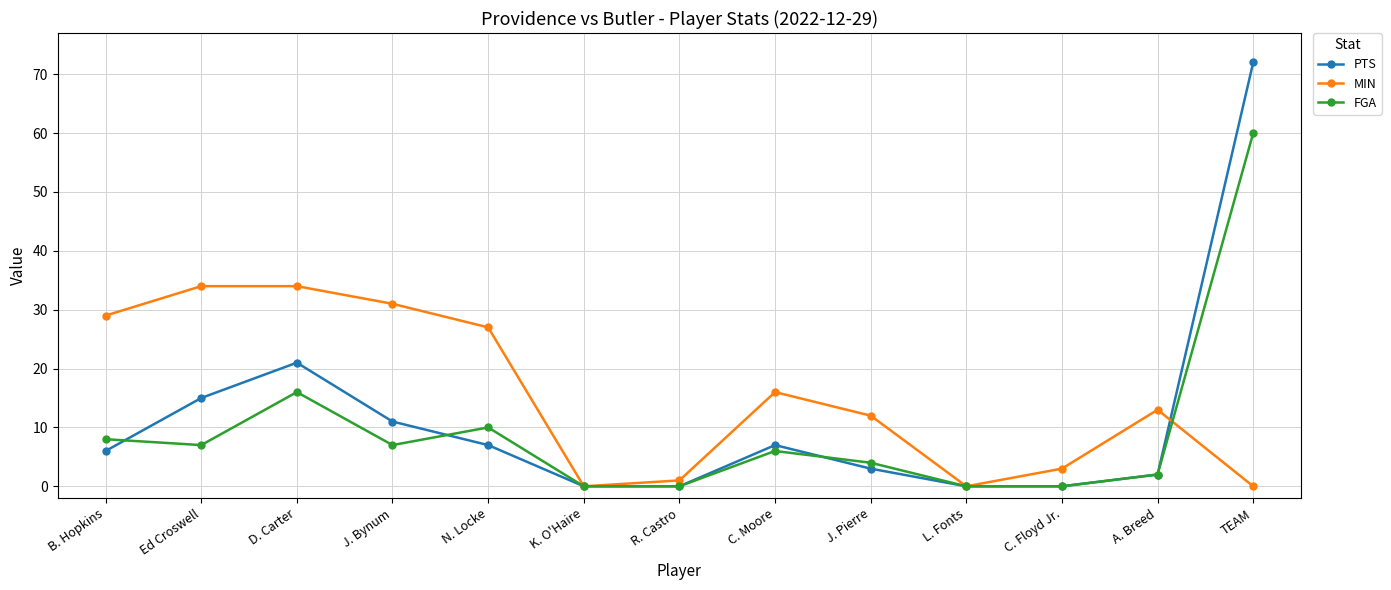

Rank the series by their average value, from highest to lowest.

MIN, PTS, FGA